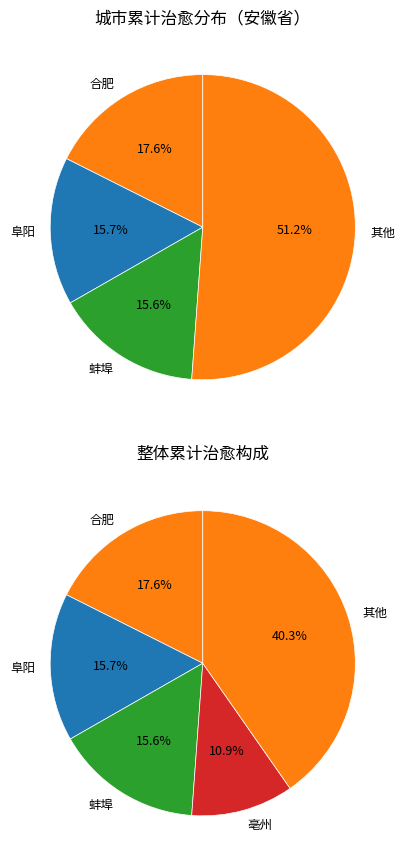

Does 池州 represent more than half of the total?

No